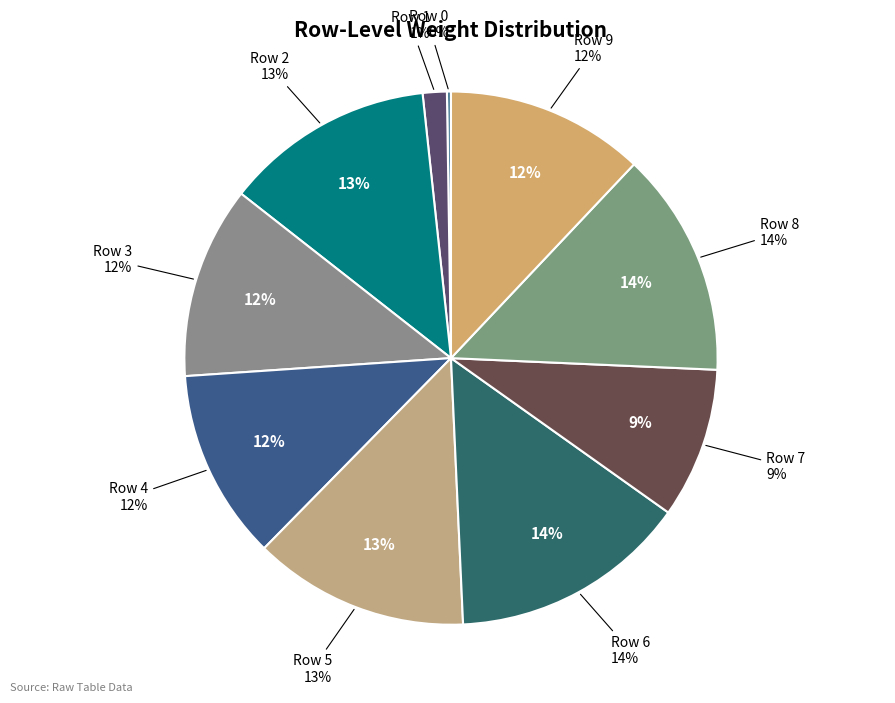

To the nearest percent, what is the combined percentage of Row 7 and Row 6?

24%